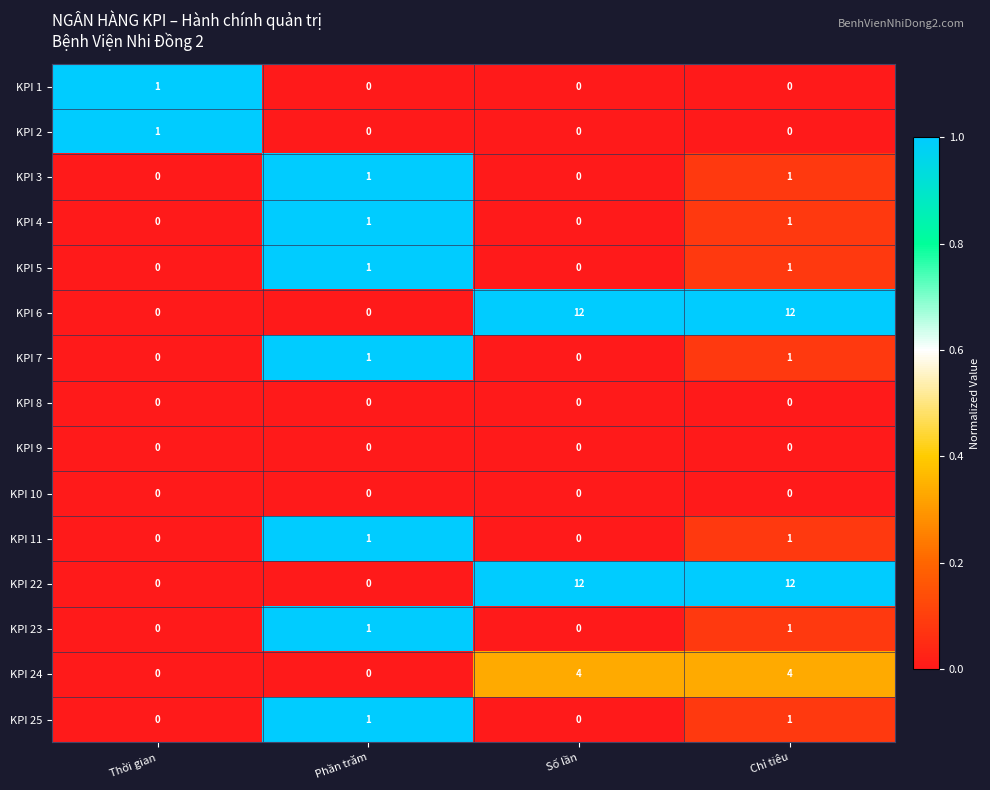

True or false: KPI 3 has a value of 1 at Phần trăm.

True